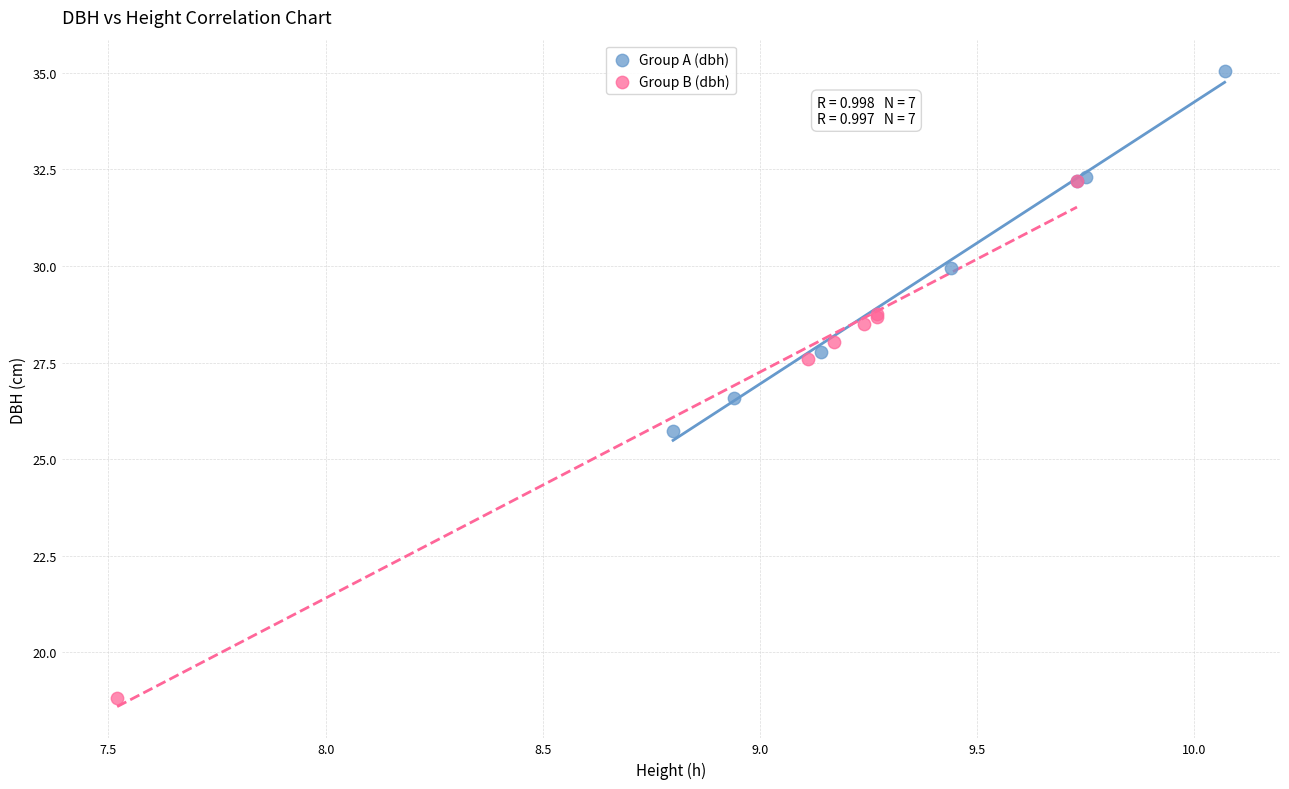

Which series reaches the minimum Y coordinate?

Group B (dbh)